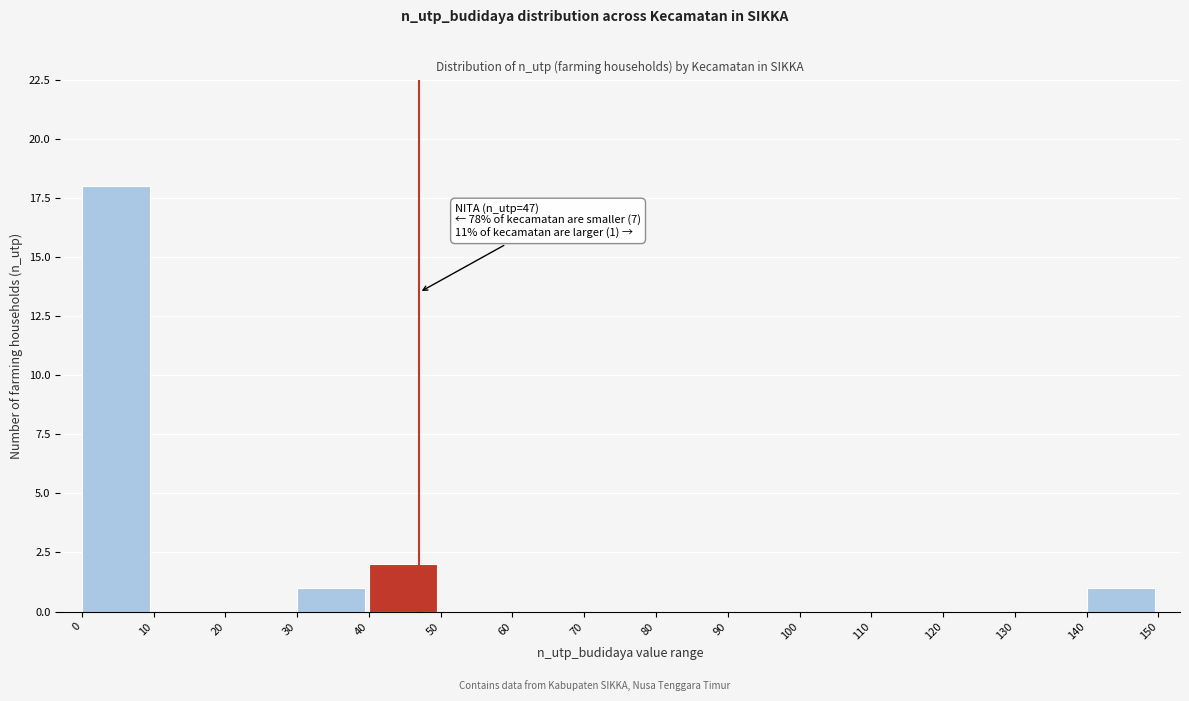

Which range on the x-axis has the tallest bar?

0 to 10